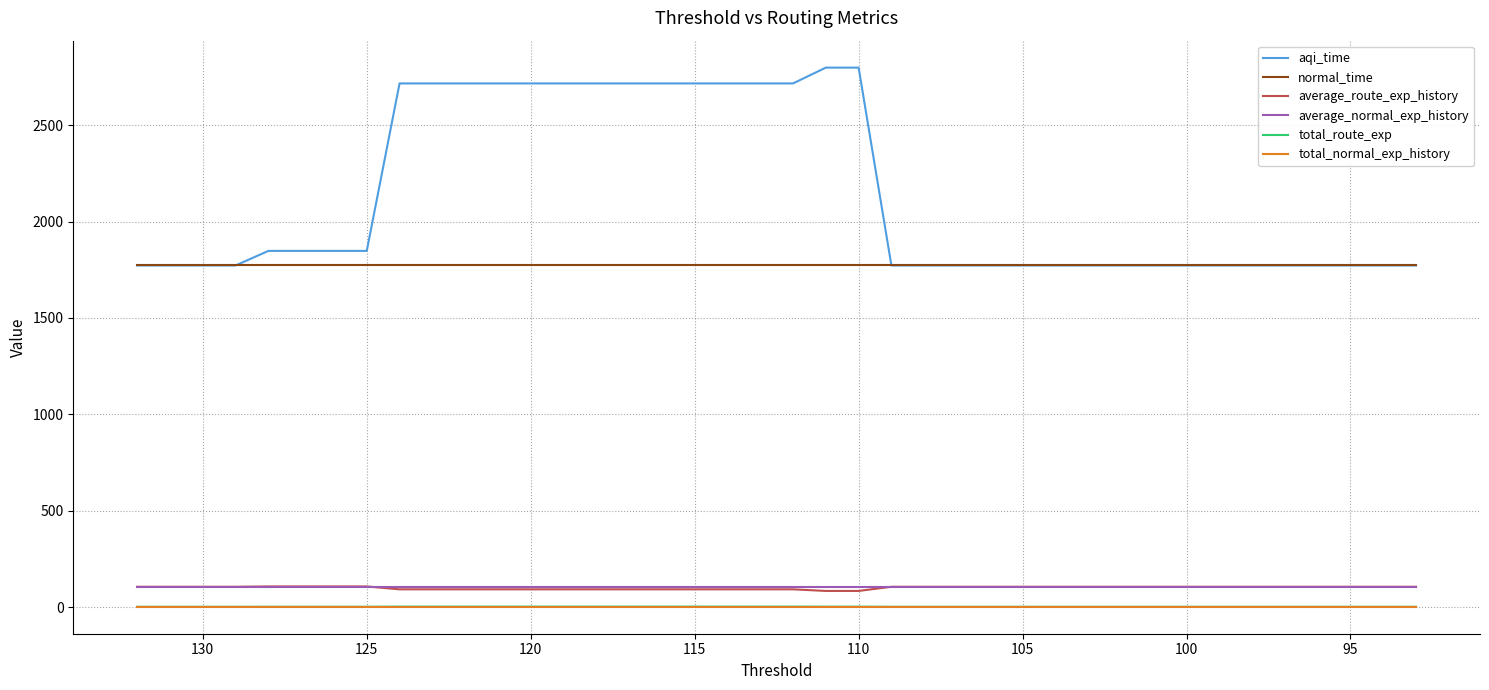

At how many categories does at least one series exceed 2287?

15